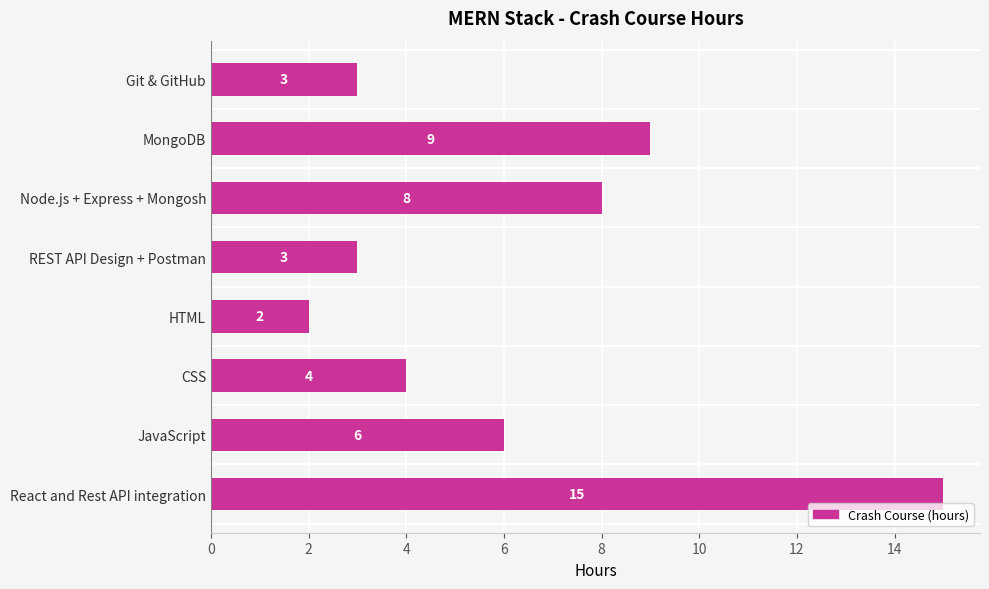

Which category has the highest value across all series?

React and Rest API integration